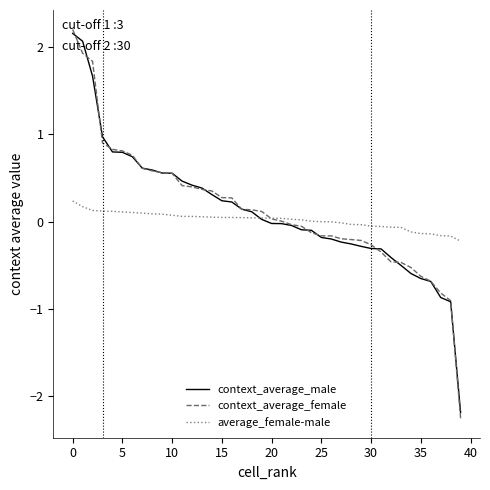

Is this an area chart (filled region under the line)?

No